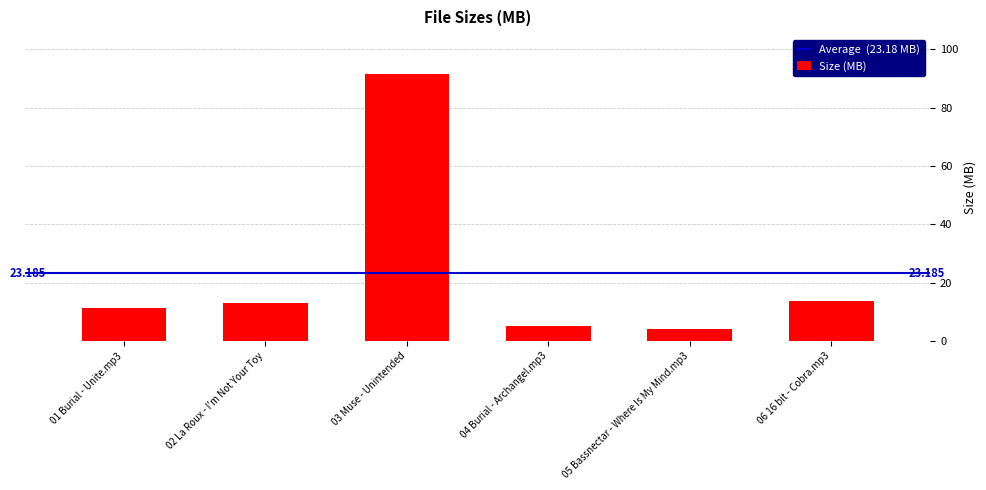

List the labels in order of value, smallest first.

05 Bassnectar - Where Is My Mind.mp3, 04 Burial - Archangel.mp3, 01 Burial - Unite.mp3, 02 La Roux - I'm Not Your Toy, 06 16 bit - Cobra.mp3, 03 Muse - Unintended